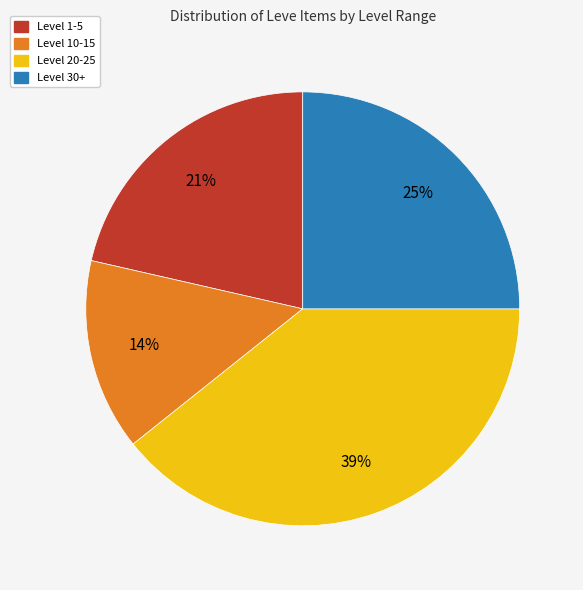

What is the smallest slice in the pie chart?

Level 10-15